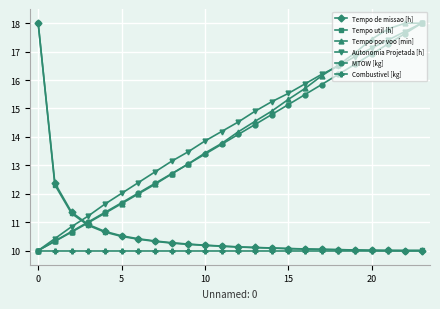

How many times do MTOW [kg] and Tempo util [h] cross each other?

1